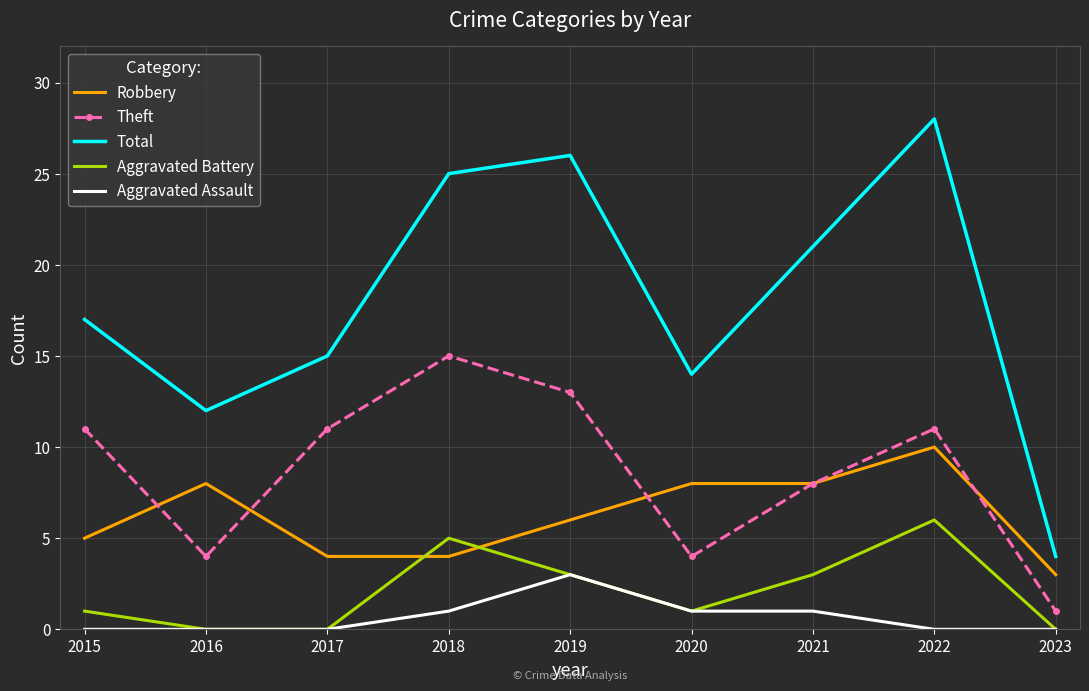

At which category does Theft reach its first local valley?

2016